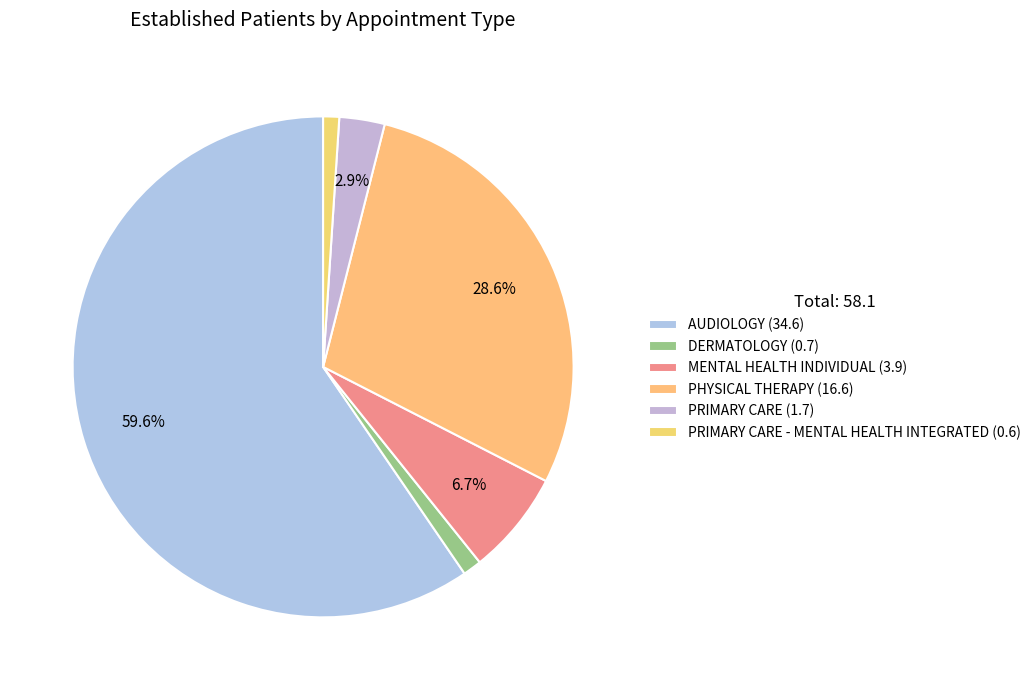

How many segments does this pie chart have?

6